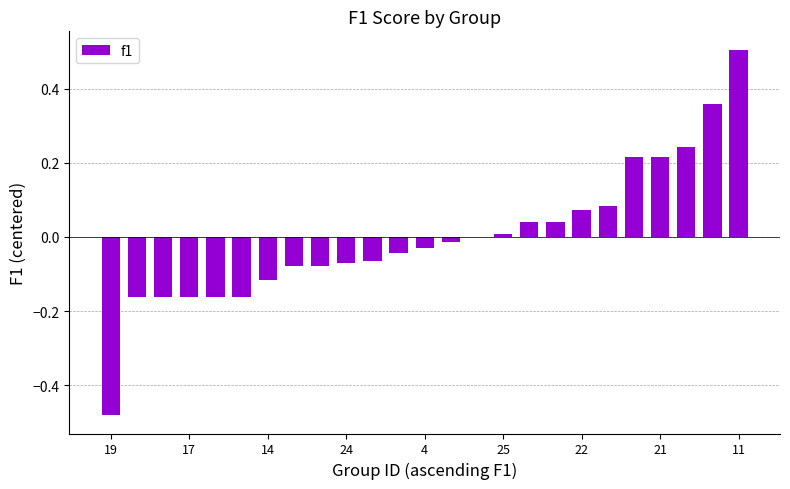

What is the maximum value shown in the chart?

0.5